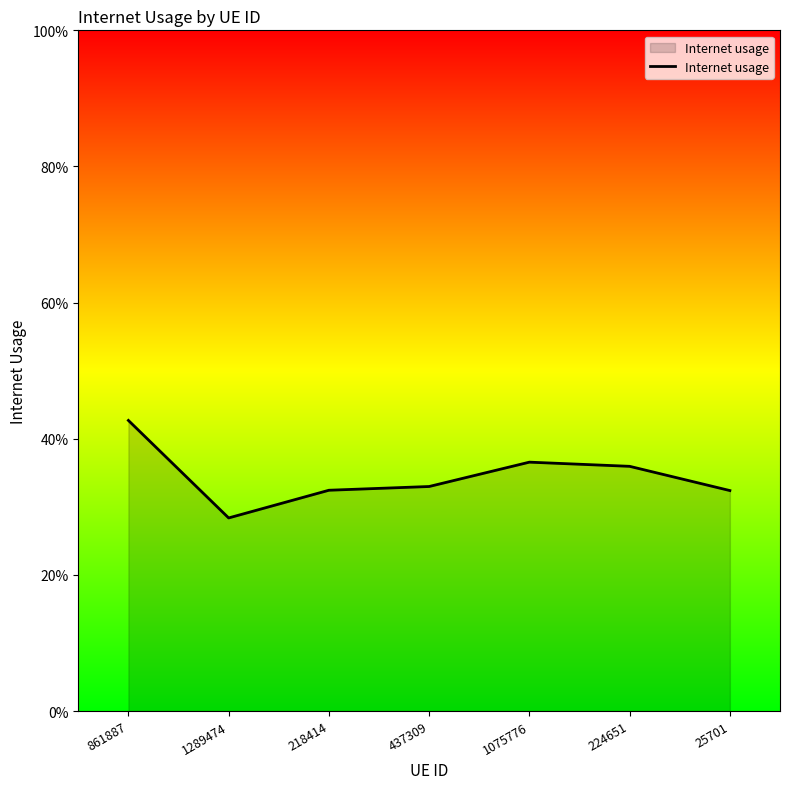

Is this an area chart (filled region under the line)?

Yes